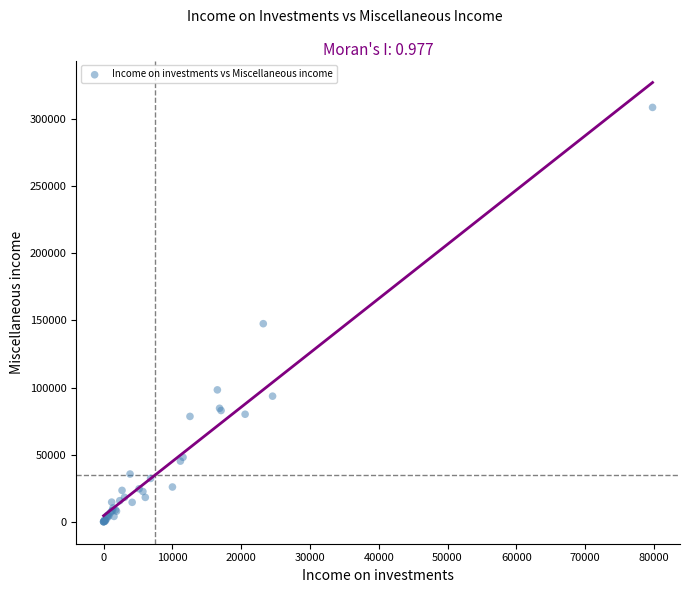

What Y value in the scatter plot is closest to 154326?

147548.4